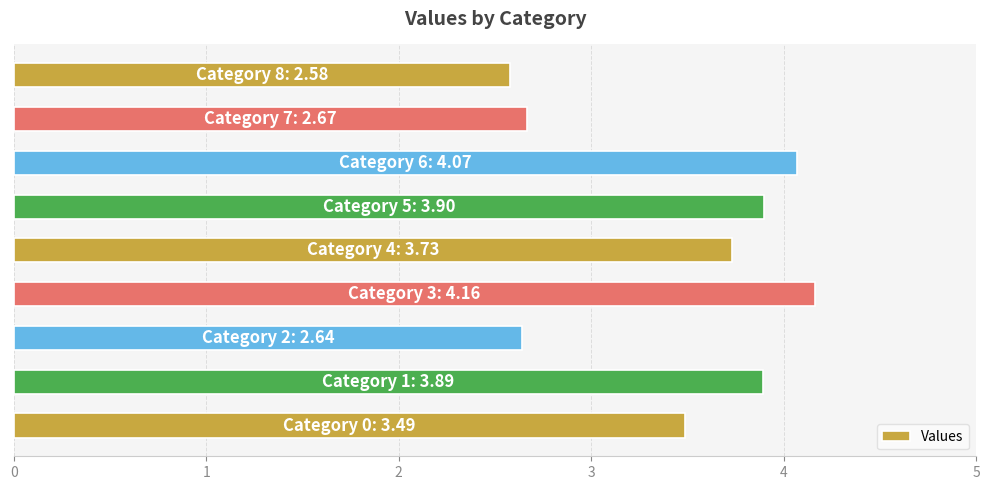

How many values are between 2 and 3?

3